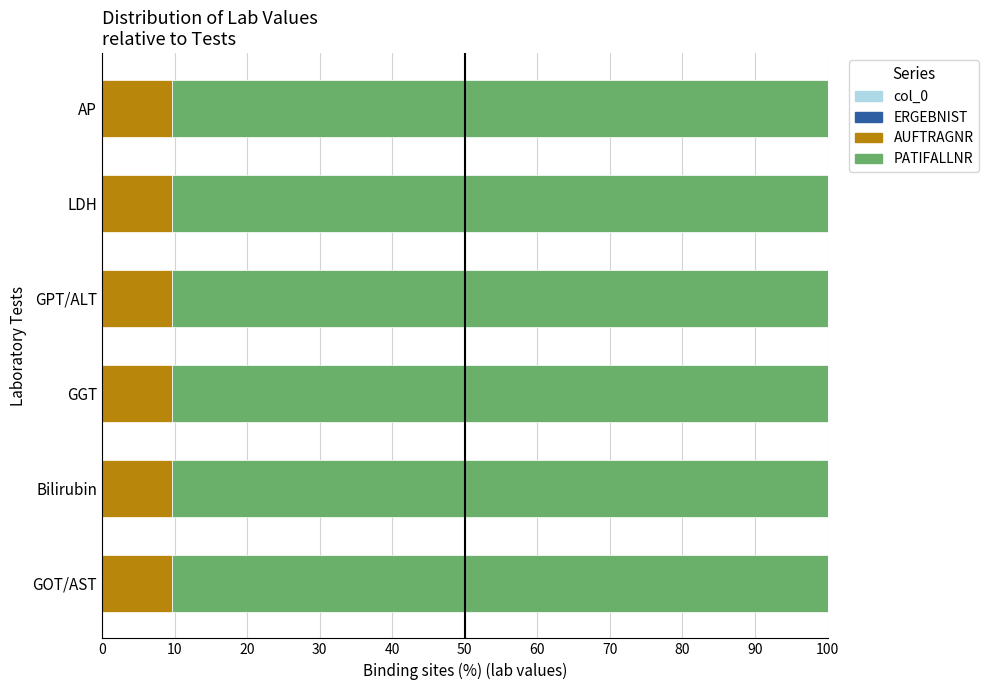

How many series are shown in this chart?

4